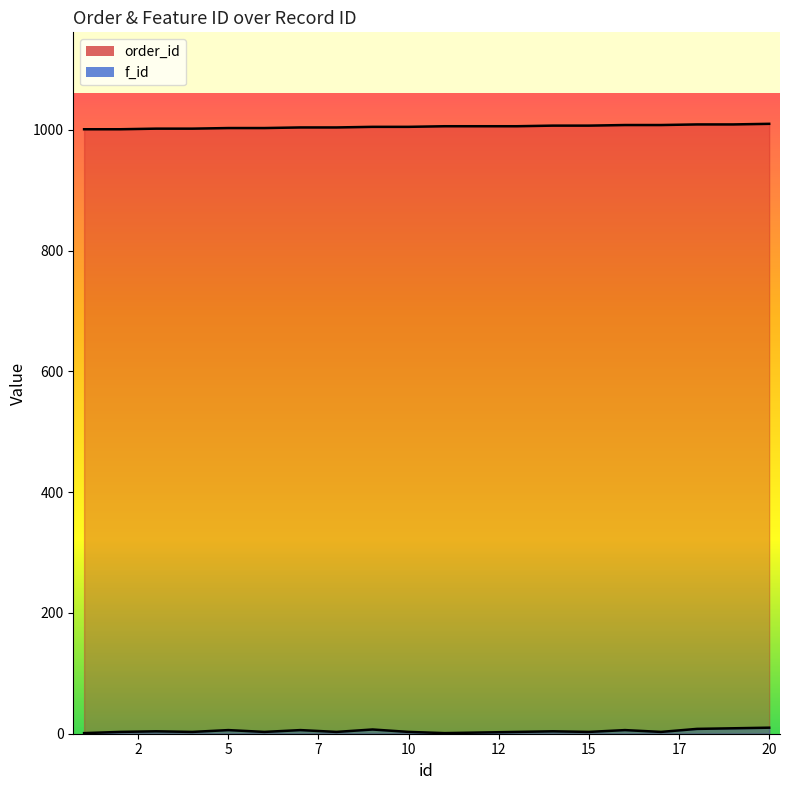

What is the difference between the maximum and second lowest values in the order_id series?

9